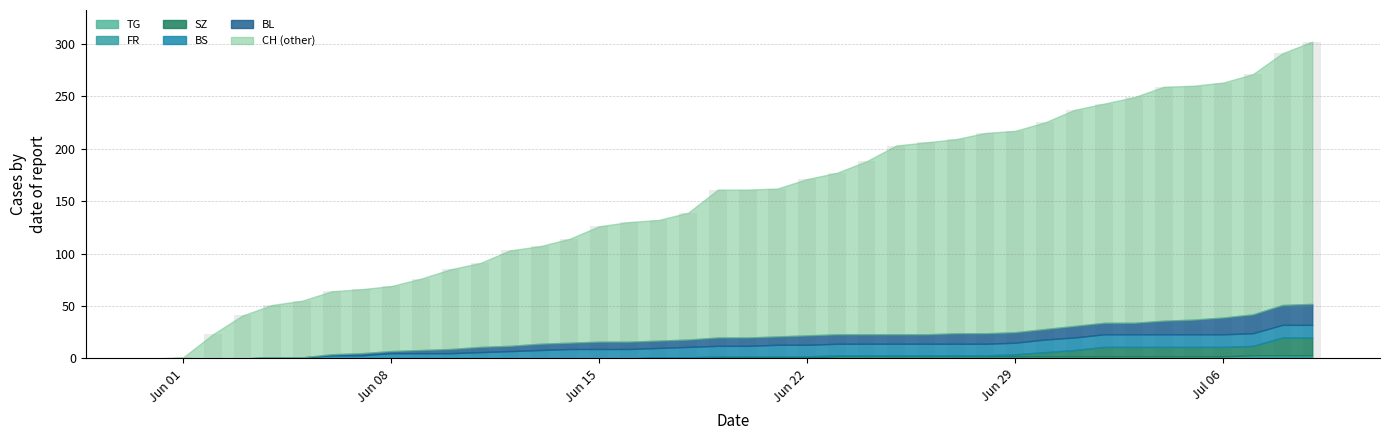

What is the greatest value displayed?

302